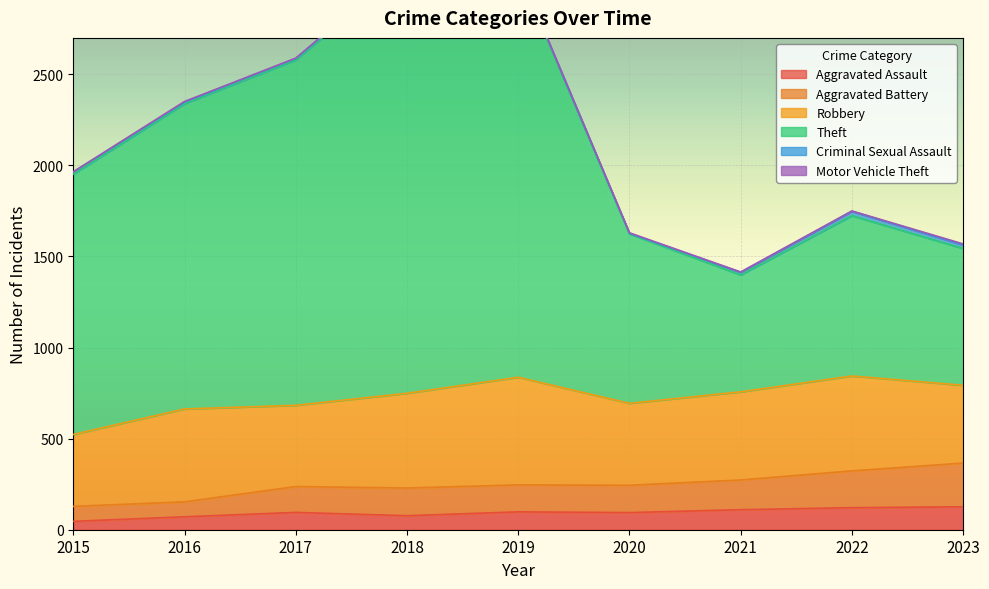

At which label is Aggravated Assault closest to 86?

2020